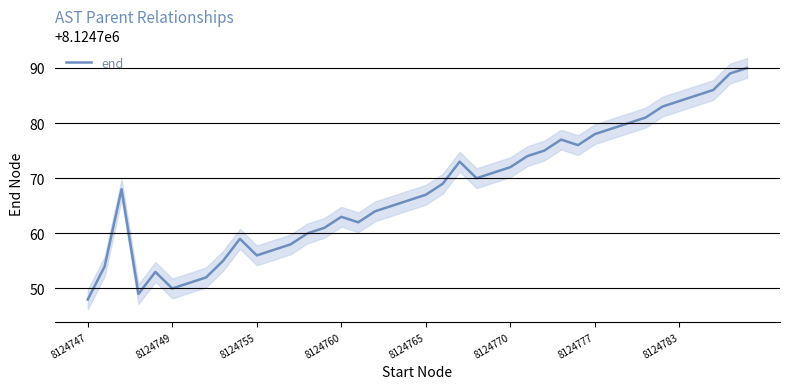

What is the difference between the maximum and minimum values?

42